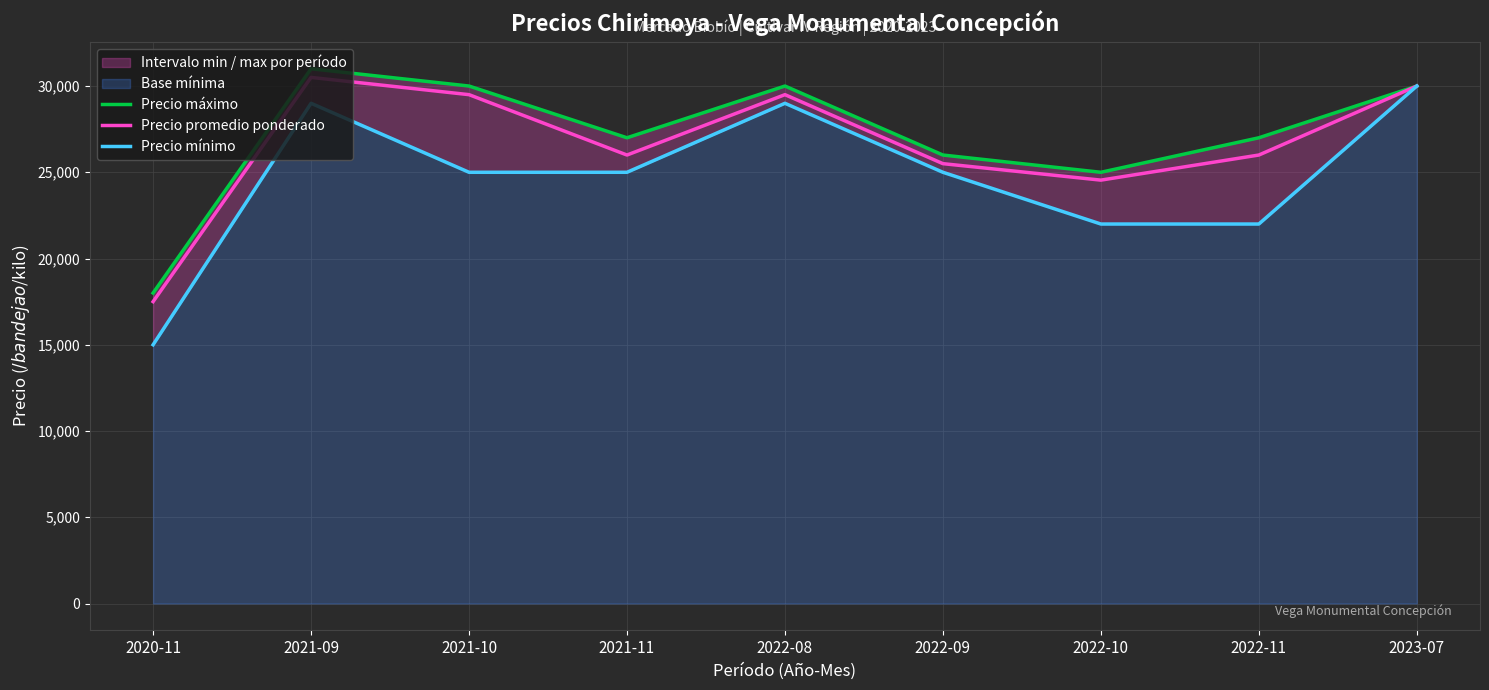

What is the total value across all series at 2022-09?

76500